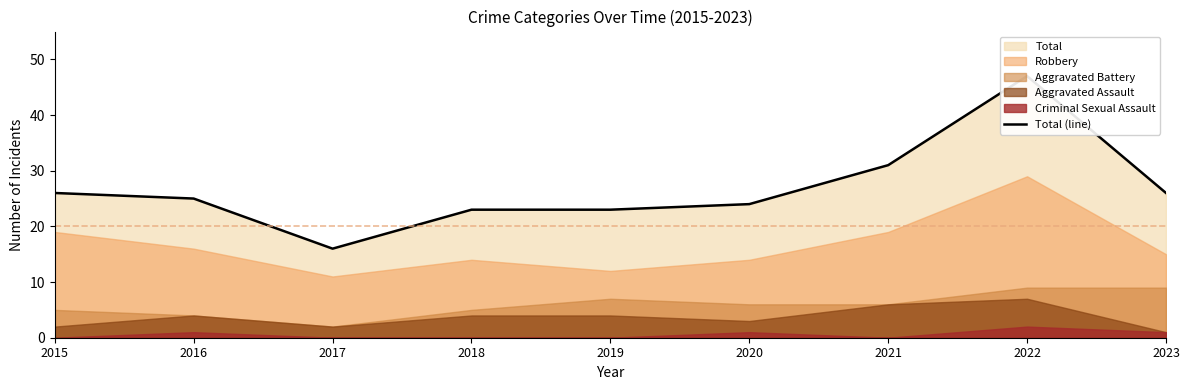

The chart shows a value of 16 at 2017. True or false?

True